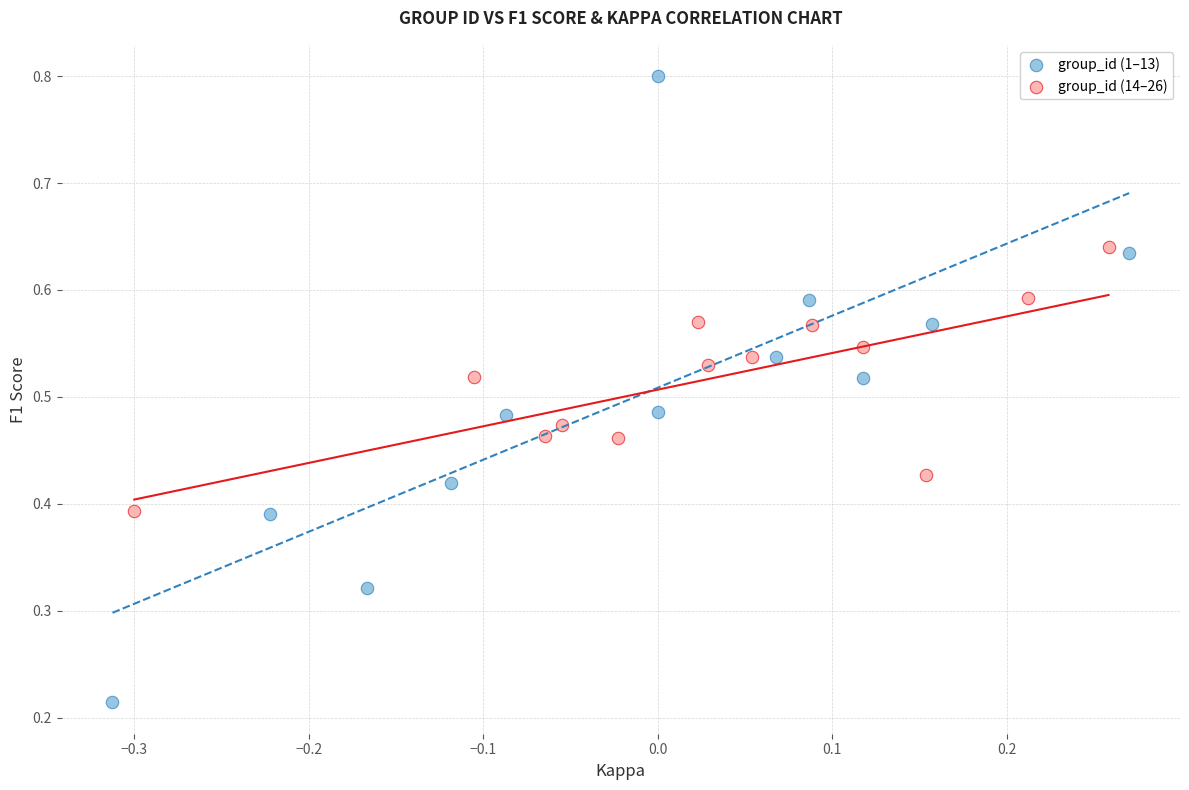

Which series reaches the minimum Y coordinate?

group_id (1–13)